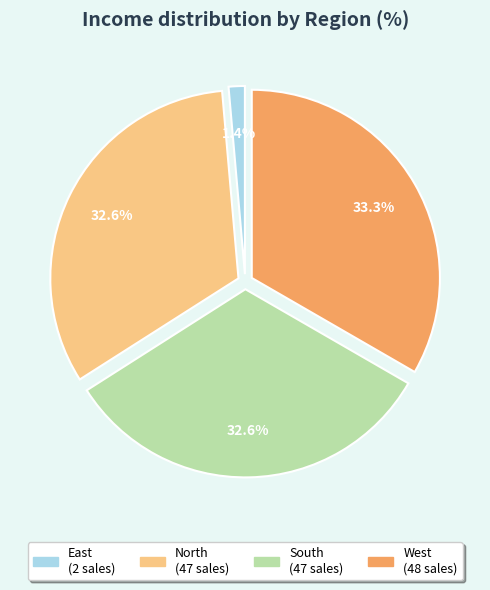

What is the total percentage of South and North?

65.3%